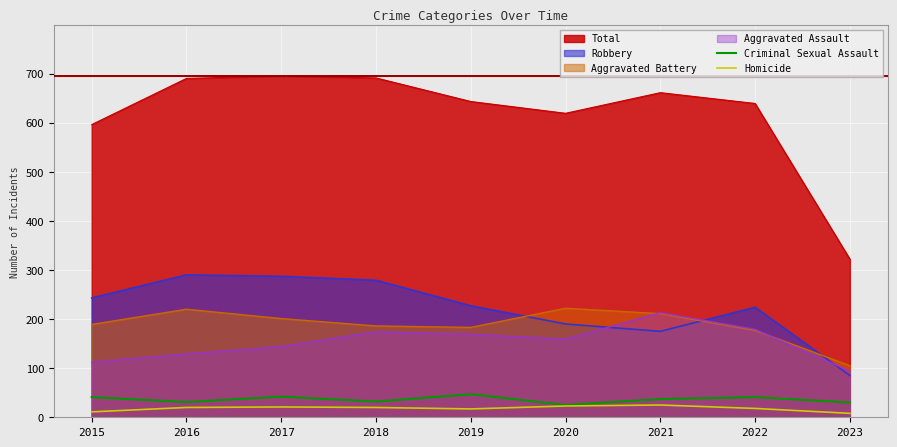

True or false: Homicide and Criminal Sexual Assault intersect in this chart.

False